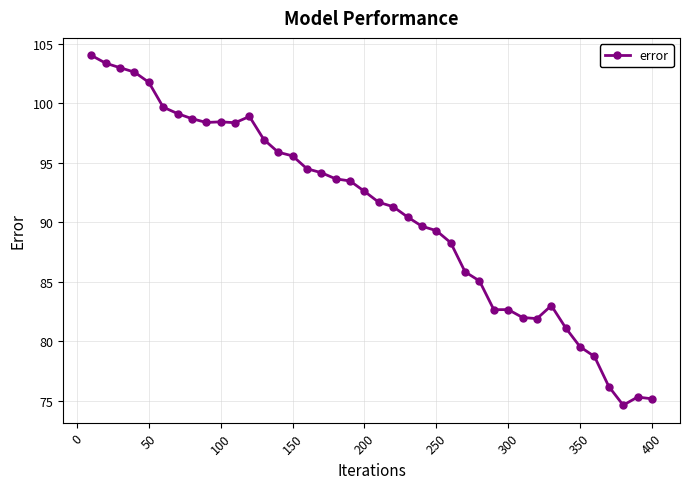

What is the difference between the maximum and second lowest values?

28.9